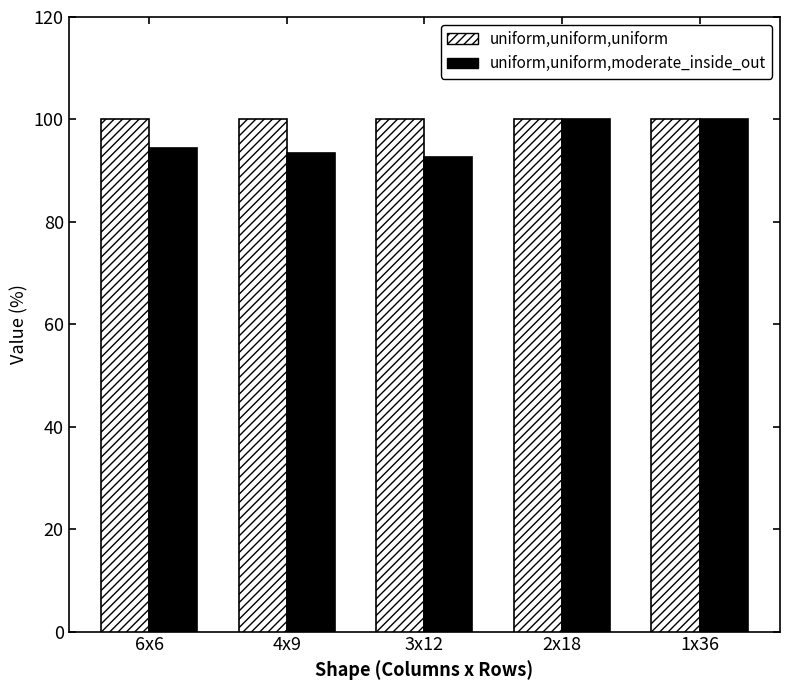

How many data points in uniform,uniform,moderate_inside_out are less than 94?

2